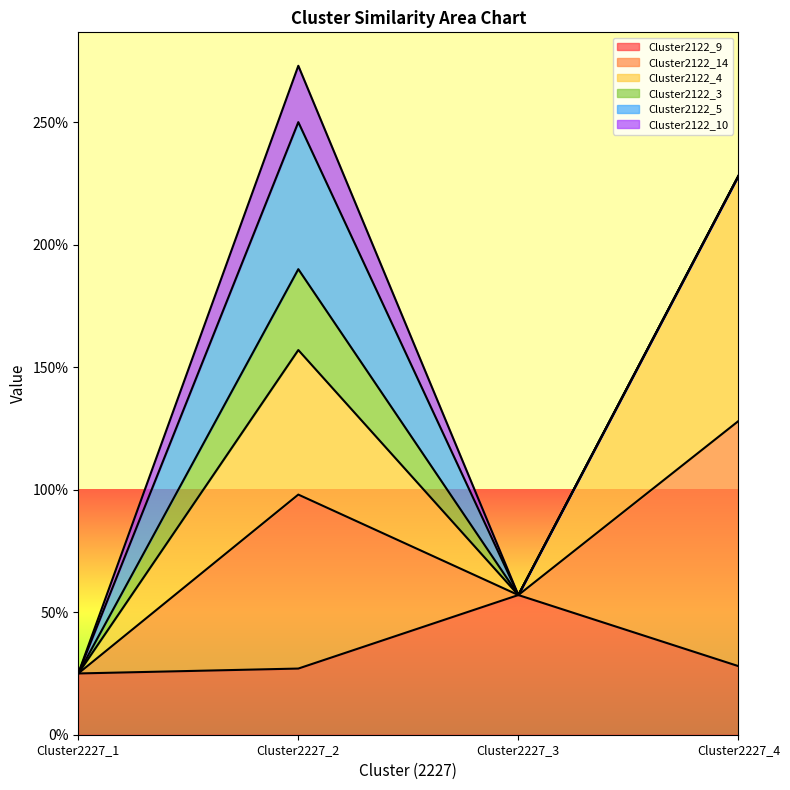

Where is the first local maximum for Cluster2122_14?

Cluster2227_2